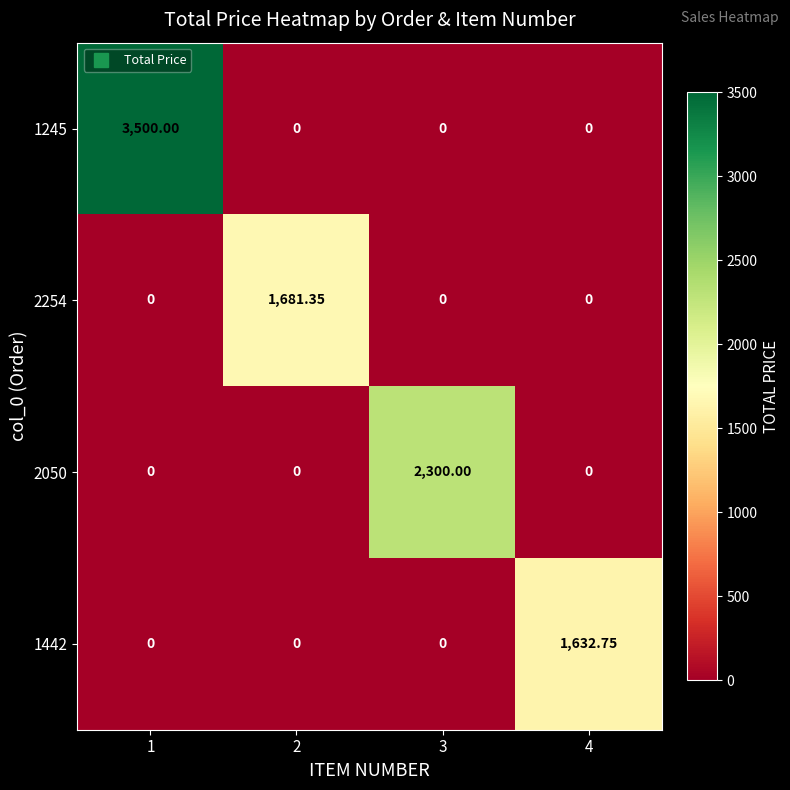

What is the total value across all series at 4?

1632.8